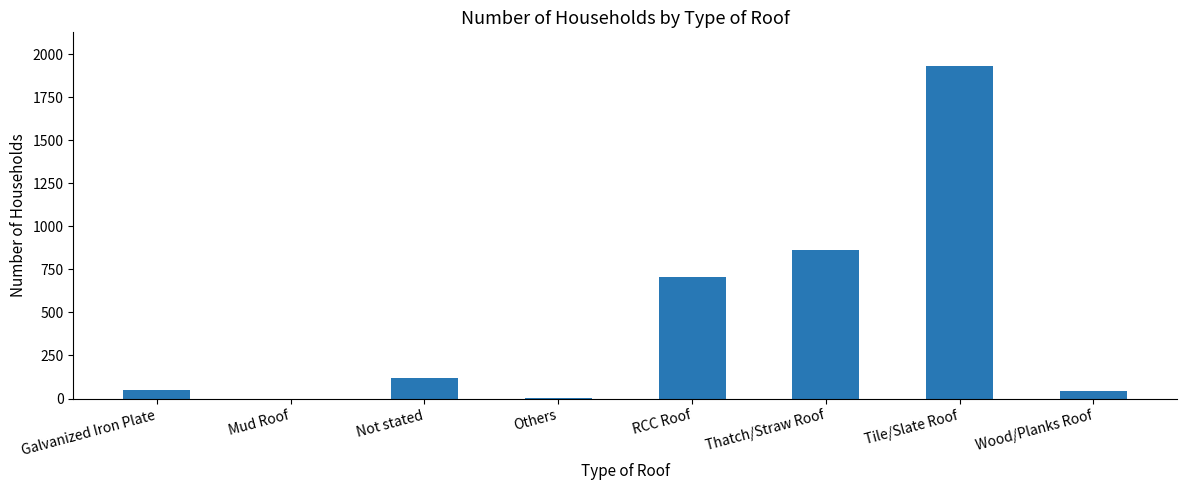

What is the sum of all values?

3717